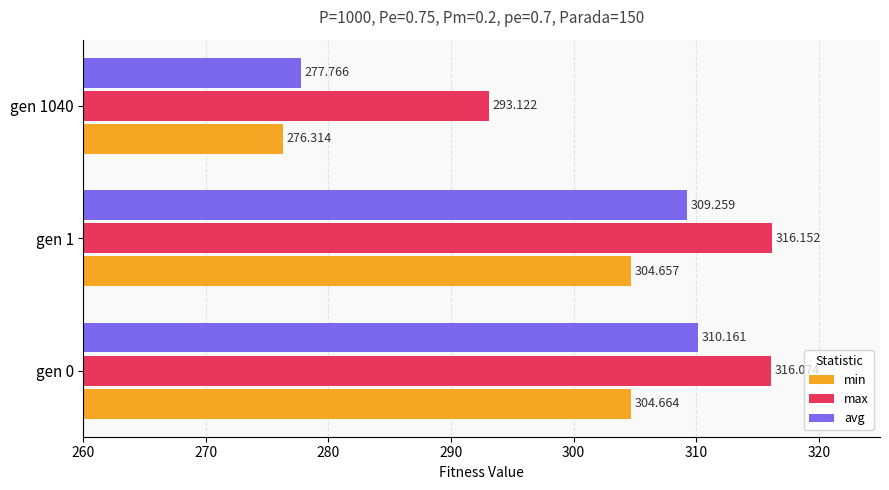

Which series has the widest spread of values?

avg